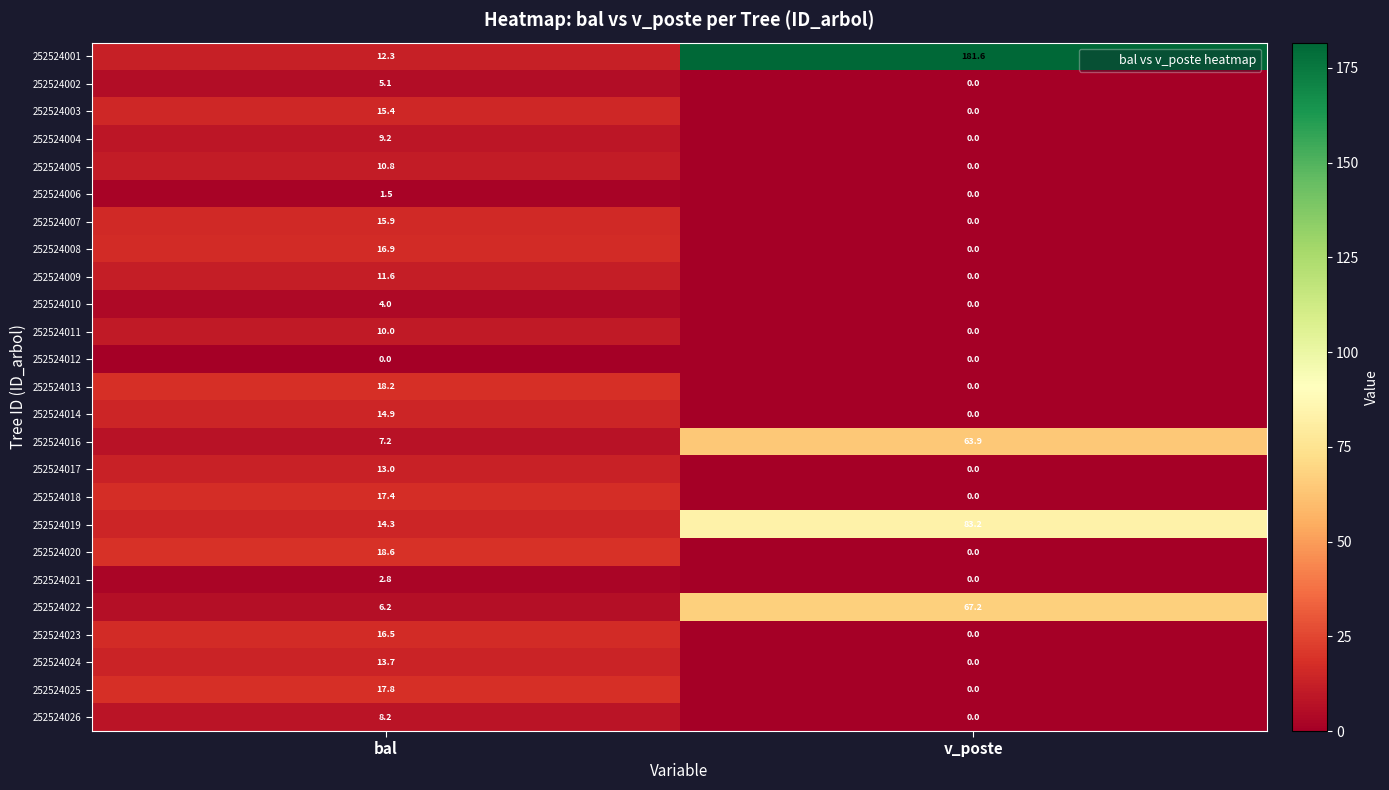

Which series has the widest spread of values?

252524001